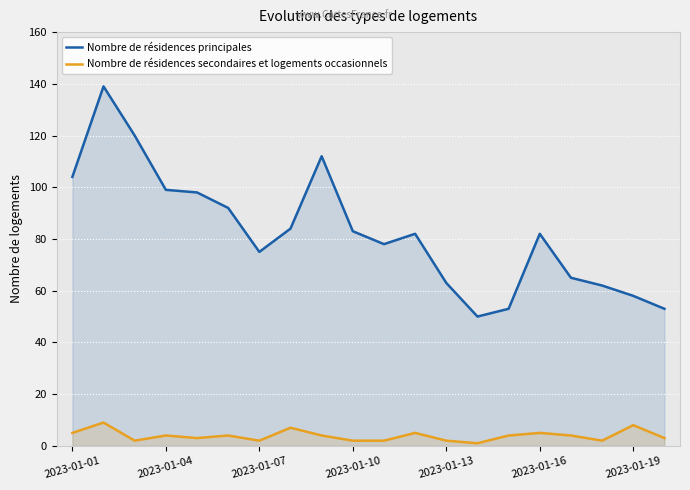

What is the difference between the maximum and minimum values in the Nombre de résidences secondaires et logements occasionnels series?

8